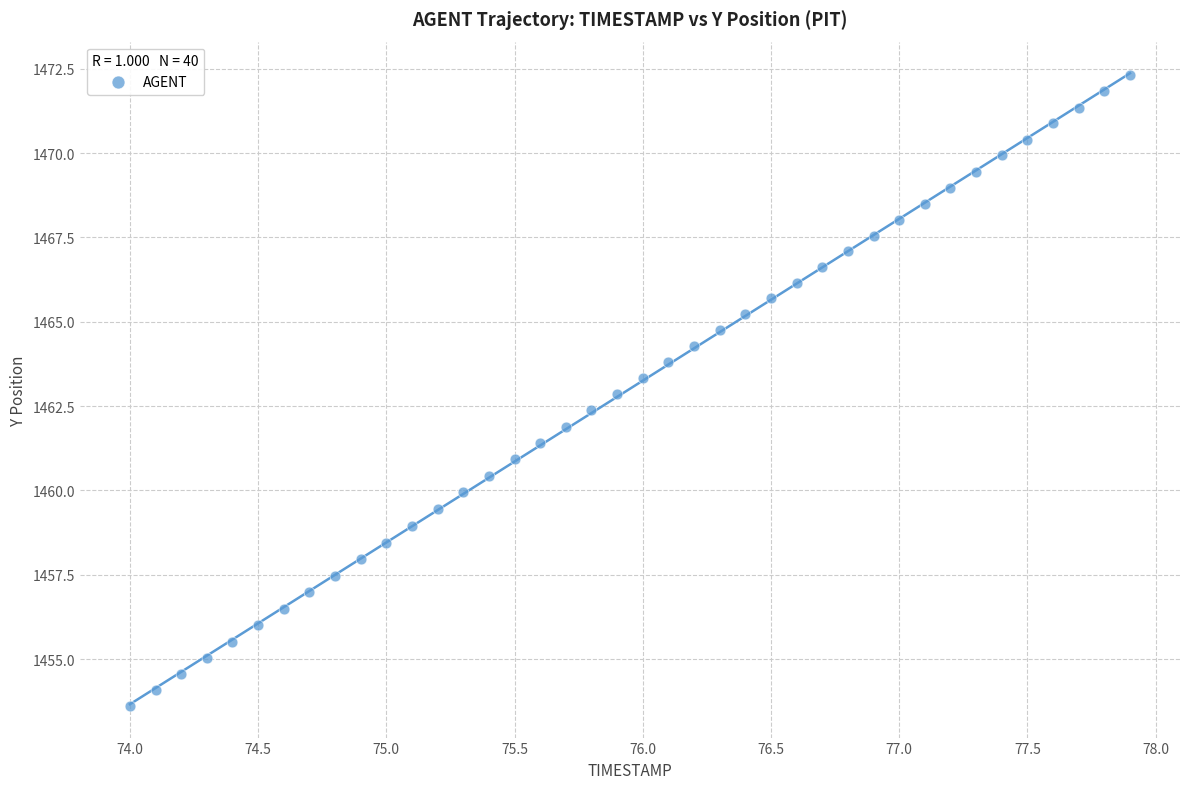

What is the range of X values (max minus min)?

3.9